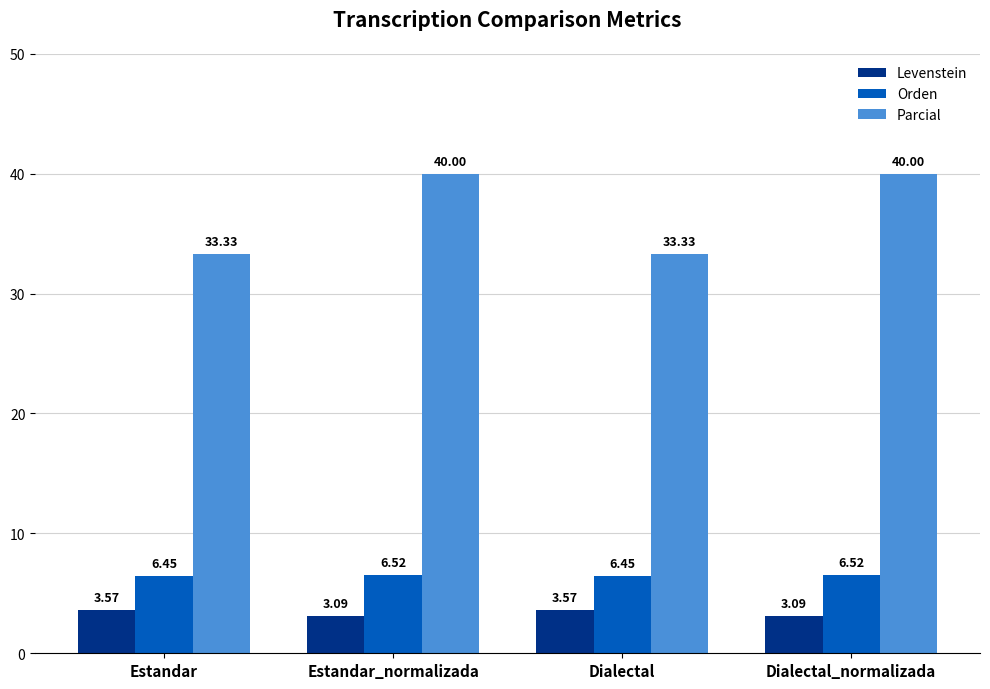

What is the spread (max minus min) of values at Estandar_normalizada?

36.9